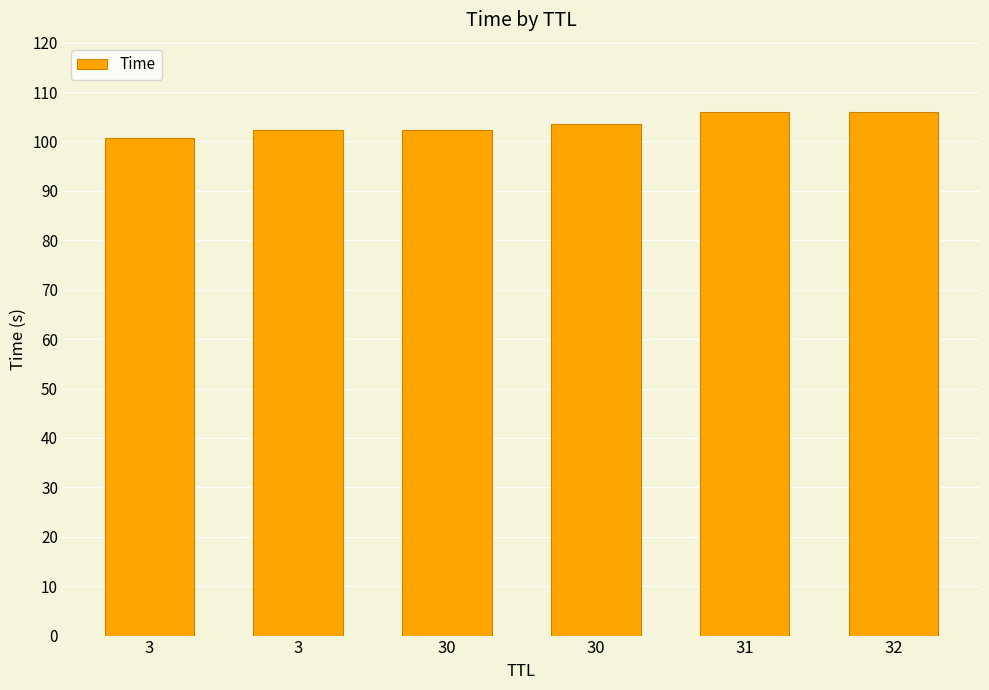

How many bars are there in total?

6